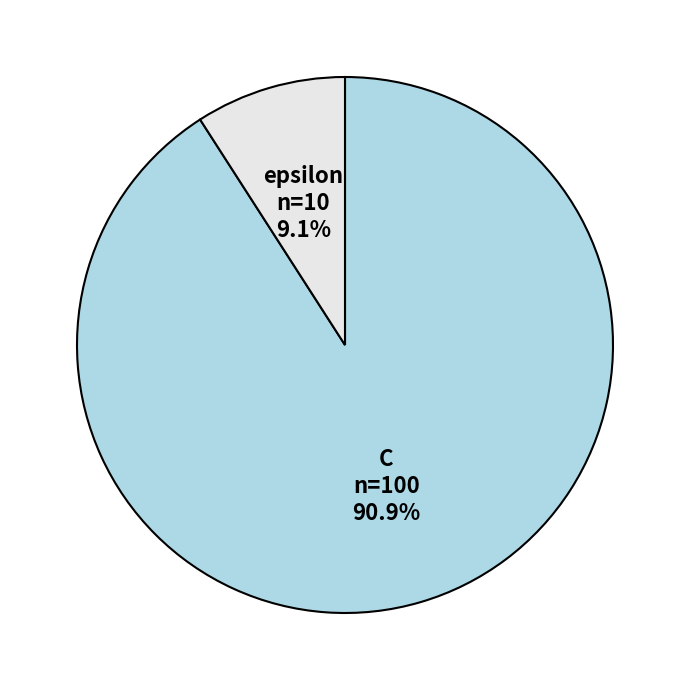

Which category has the smallest portion of the pie?

epsilon